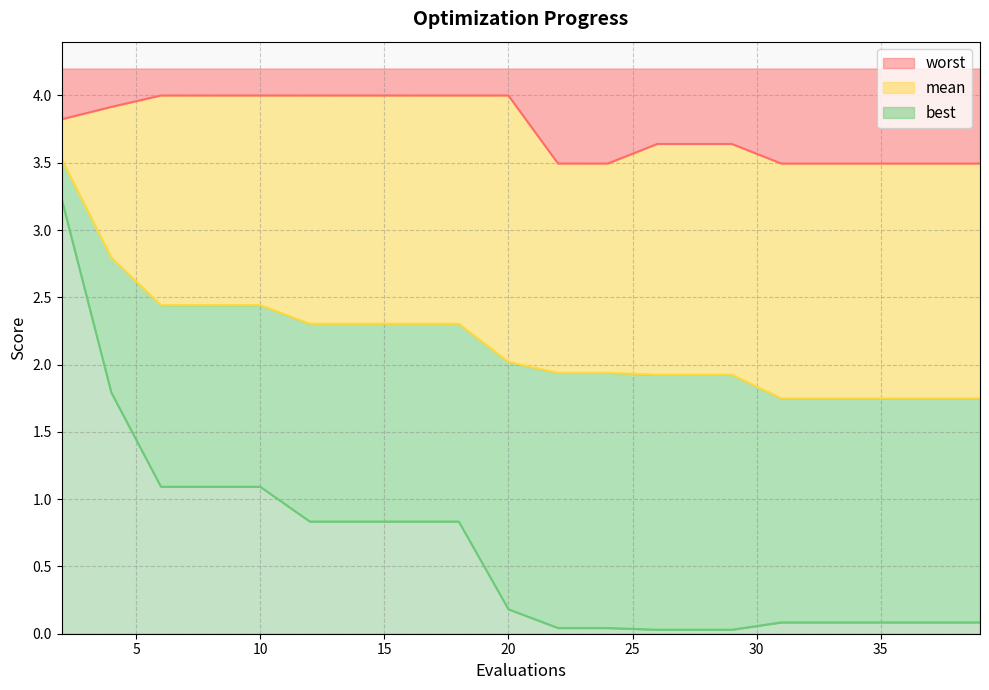

At which category is the sum across all series the highest?

2